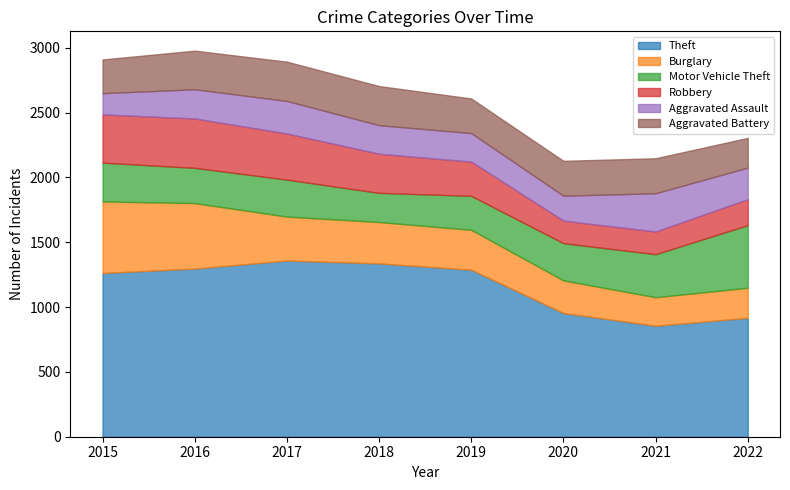

How many interior local peaks does the Aggravated Assault series have?

2